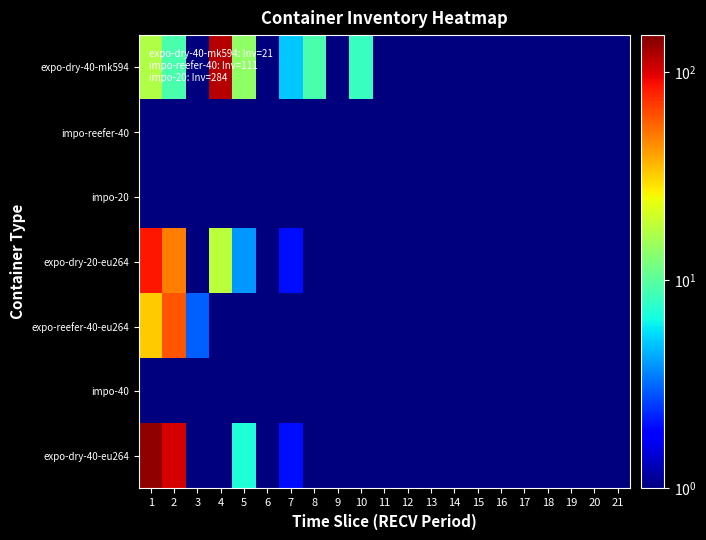

Which series has the largest total across all categories?

expo-dry-40-eu264